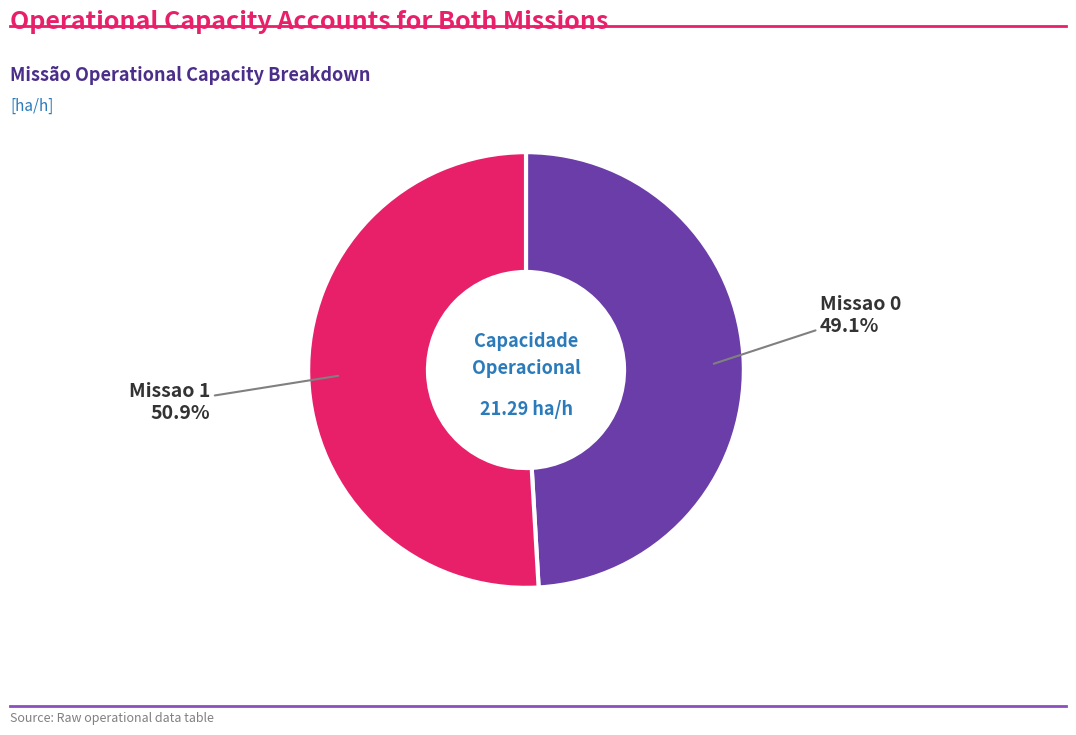

Is there any slice that represents more than half of the pie?

Yes